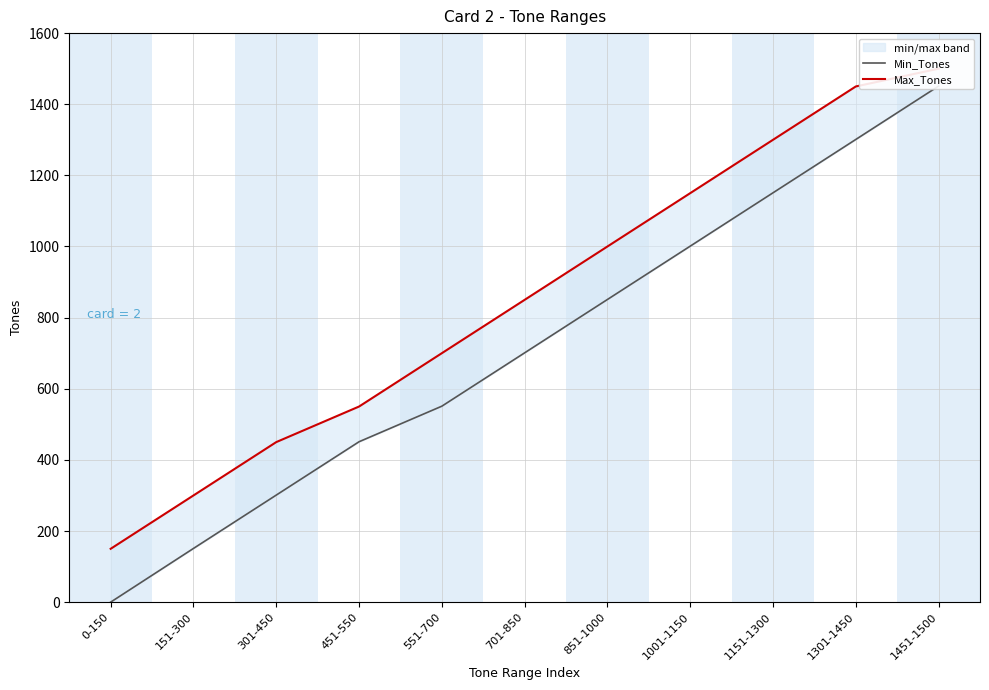

Is it true that Min_Tones equals 301 at 301-450?

True